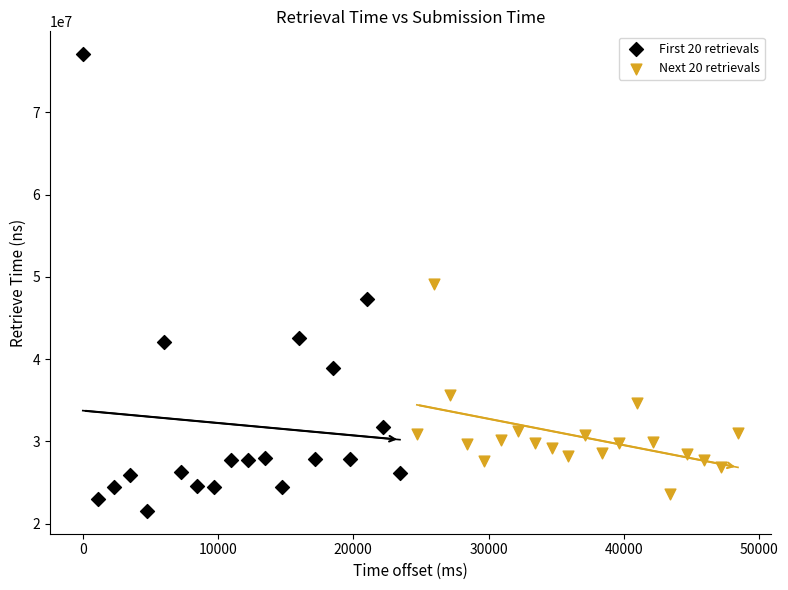

Which series has the largest Y range (max minus min)?

First 20 retrievals